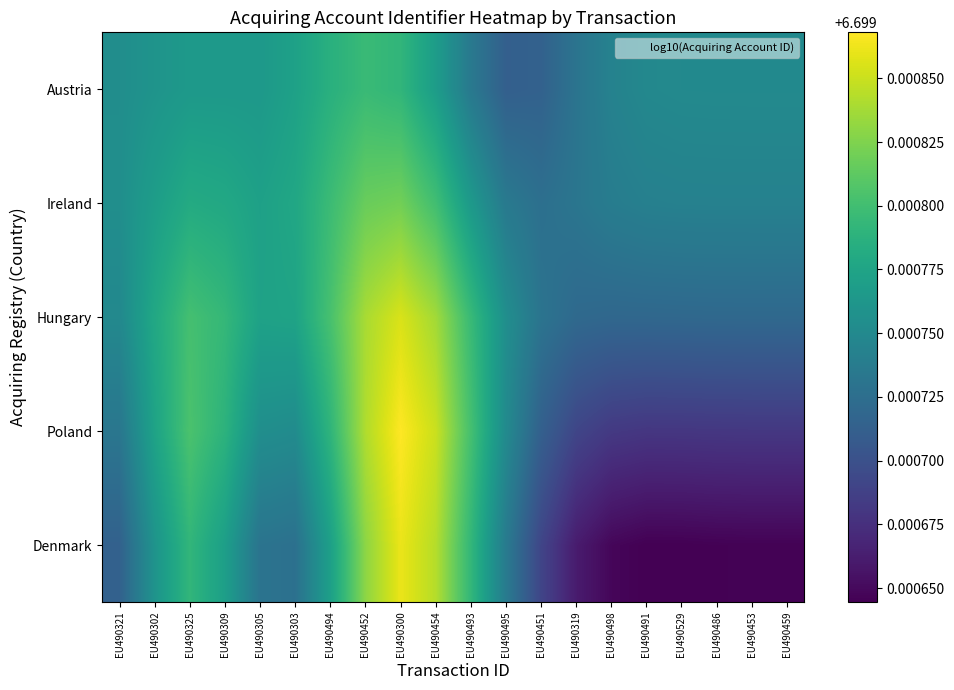

Between EU490494 and EU490491, which is larger?

EU490494